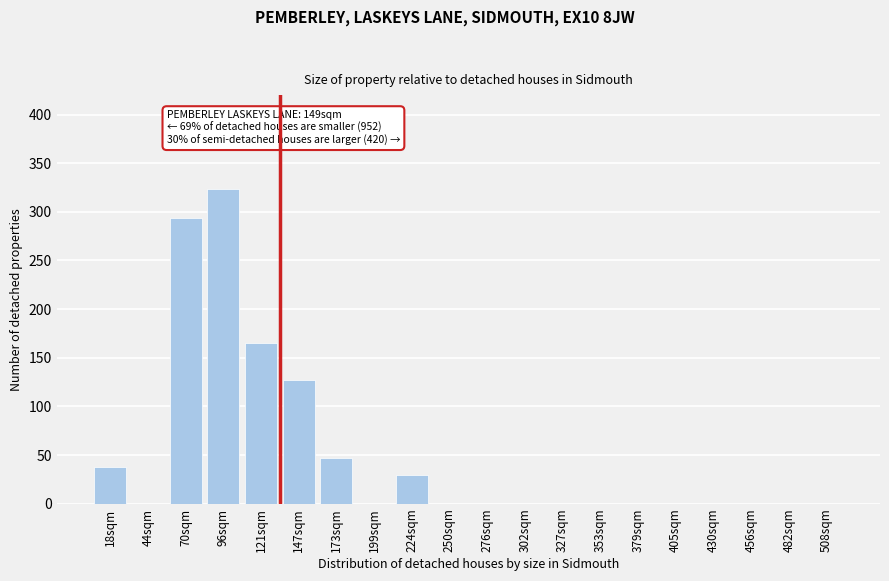

Reading left to right, extract all data points from this chart.

18sqm=38	44sqm=0	70sqm=294	96sqm=323	121sqm=165	147sqm=127	173sqm=47	199sqm=0	224sqm=30	250sqm=0	276sqm=0	302sqm=0	327sqm=0	353sqm=0	379sqm=0	405sqm=0	430sqm=0	456sqm=0	482sqm=0	508sqm=0